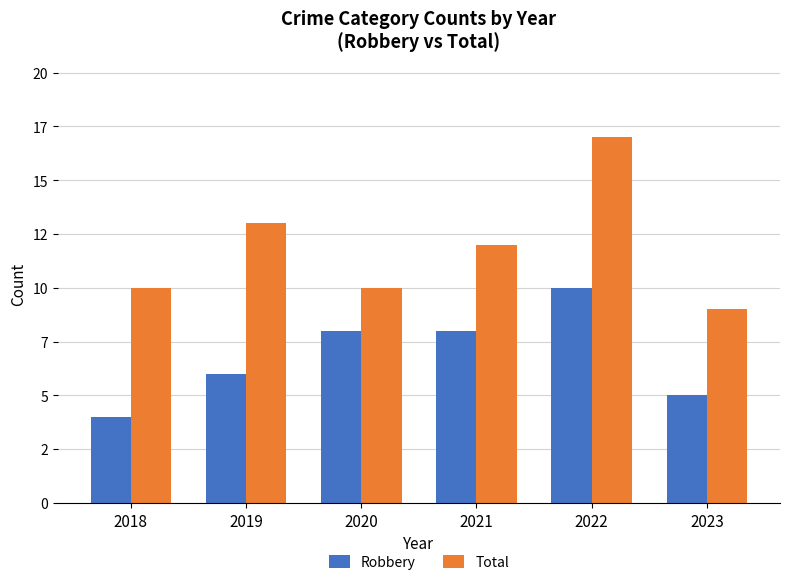

Are the bars horizontal?

No